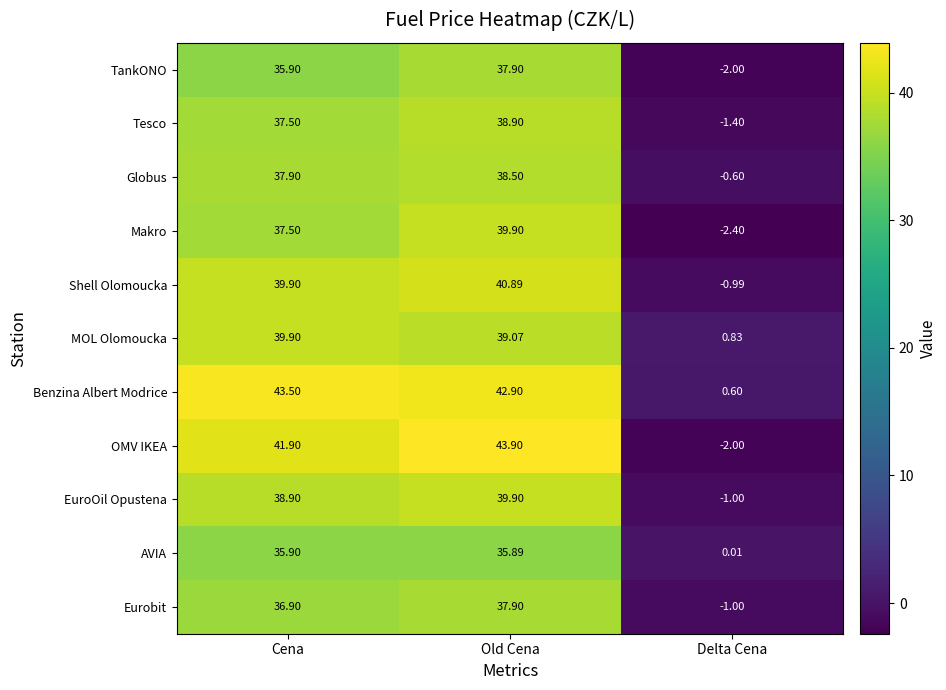

Which series changed the most between Cena and Delta Cena?

OMV IKEA